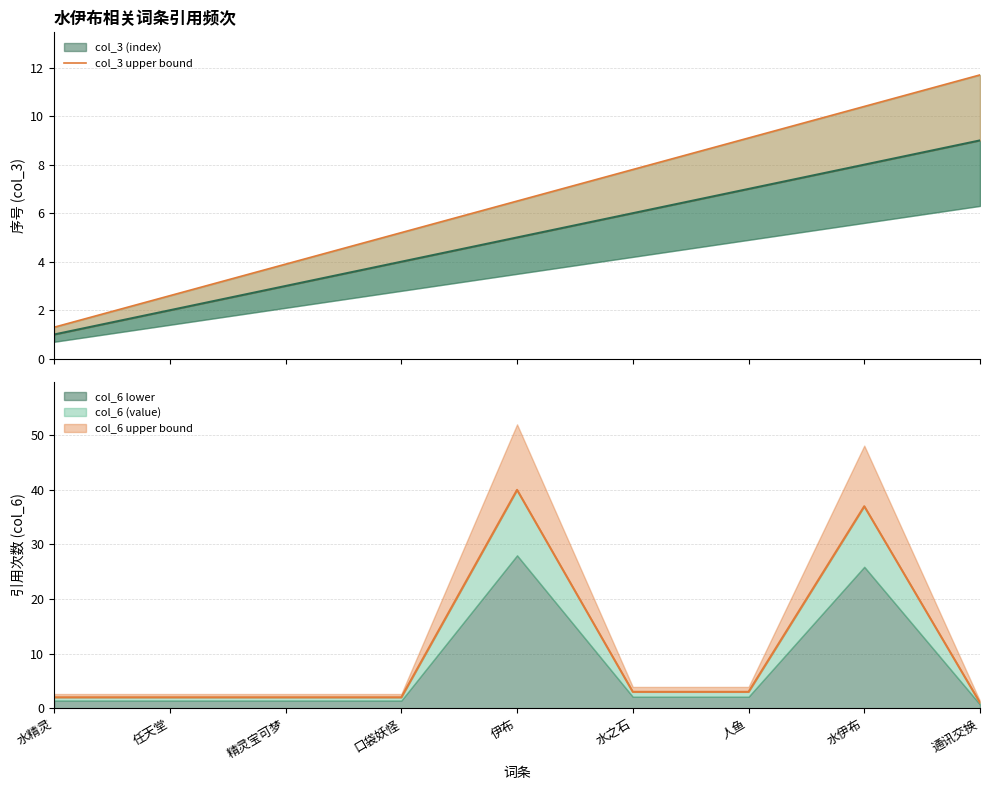

The value at 水伊布 is 10.4. True or false?

True